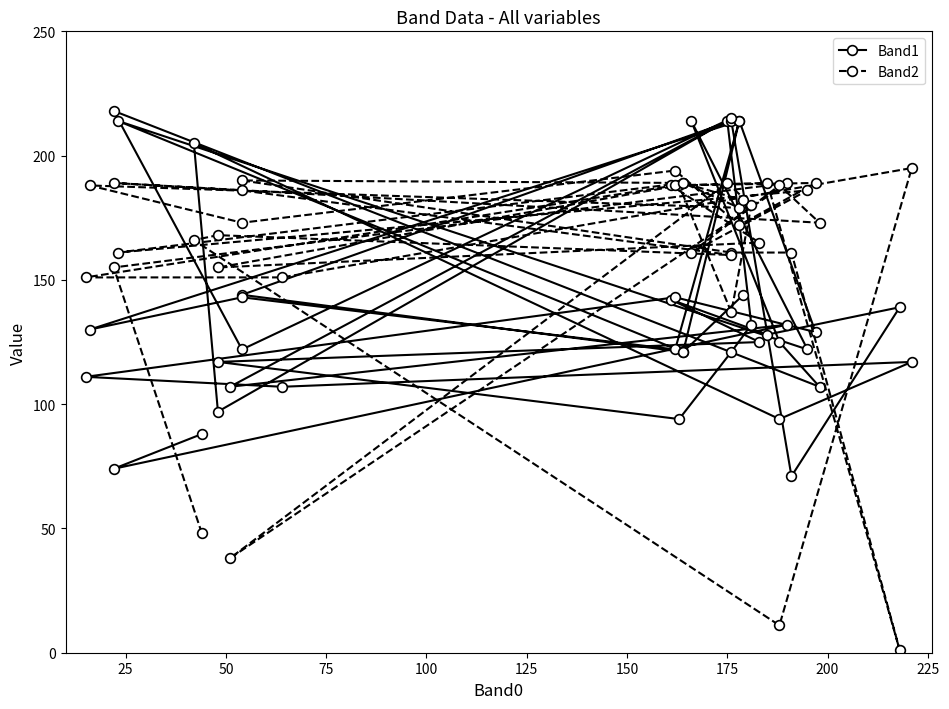

Reading left to right, extract all data points from this chart.

Band1: 88	74	132	107	214	132	121	94	117	125	142	128	139	71	214	144	121	214	130	143	122	214	129	143	111	107	117	94	205	97	215	122	218	107	125	214	122	214	121	144
Band2: 48	155	189	38	189	180	137	188	155	165	188	189	1	161	161	190	189	179	188	173	194	172	189	188	151	151	195	11	166	168	160	186	189	173	188	161	186	161	189	182